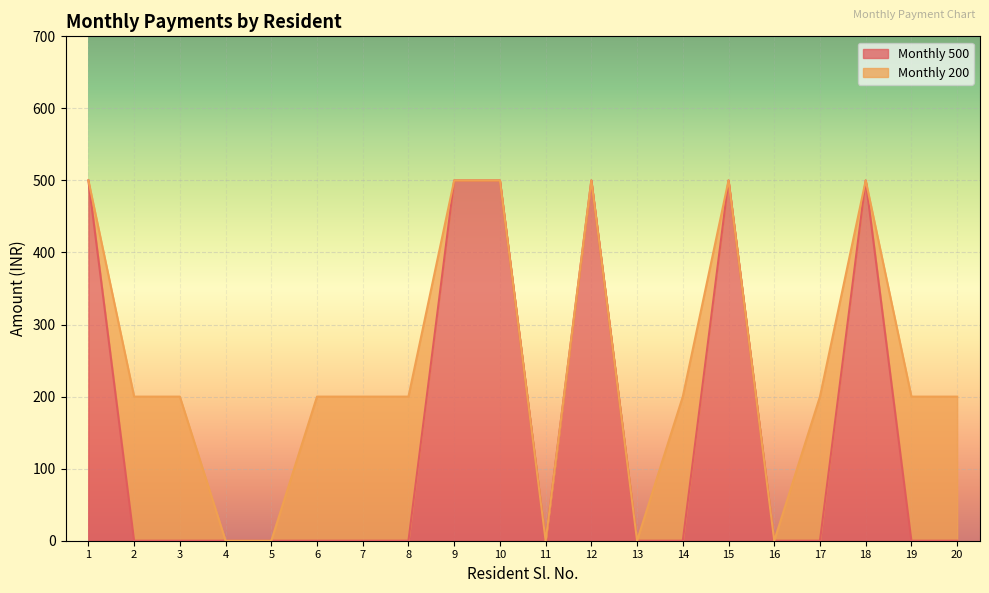

Is it true that the value at 20 is 157?

False